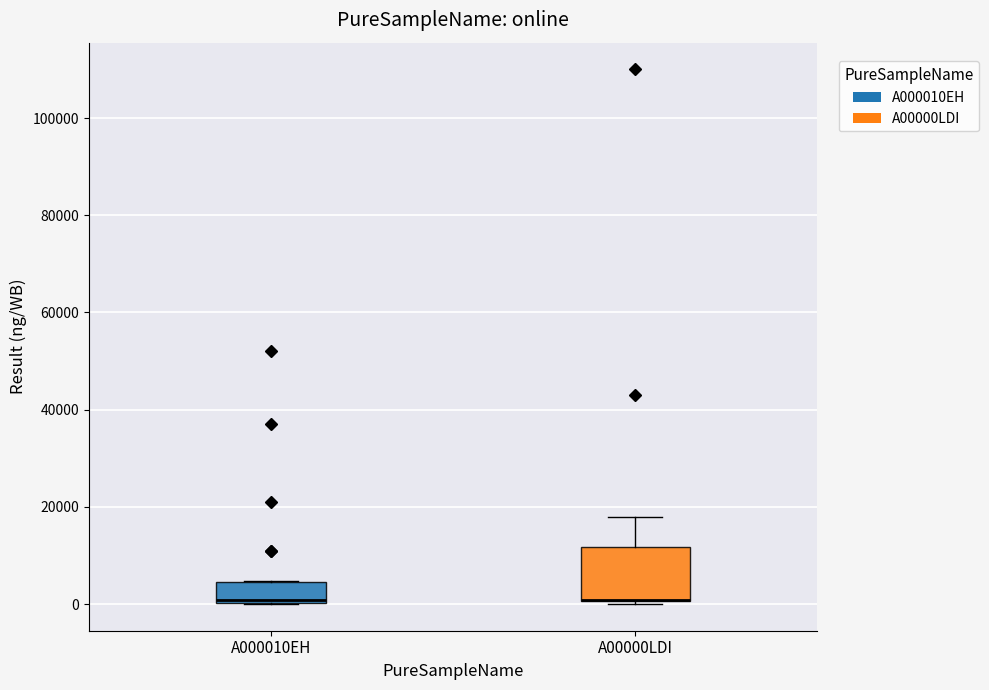

Comparing the boxes themselves (not the whiskers), which one is the tallest?

A00000LDI